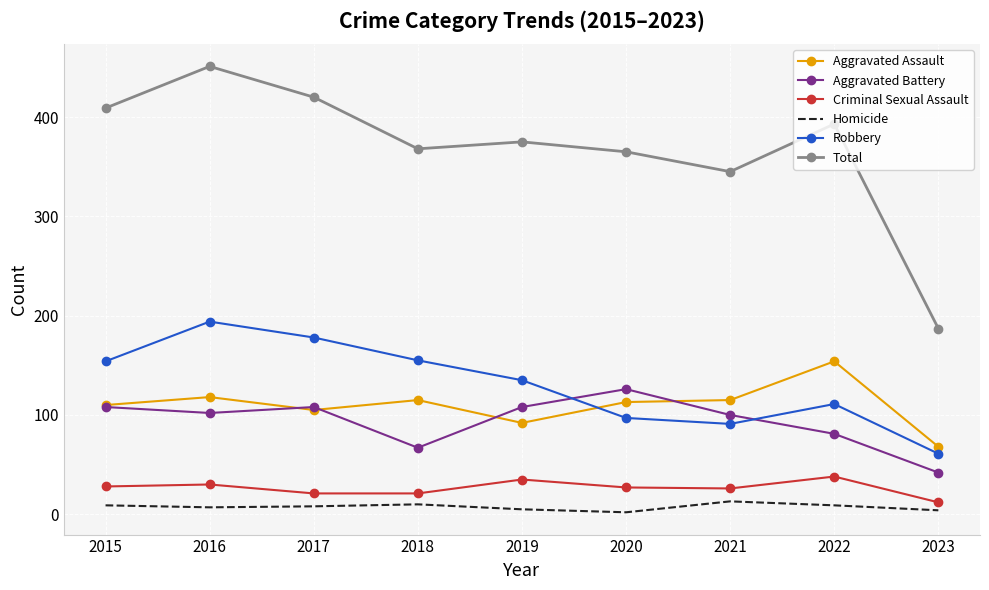

What is the difference between the maximum and minimum values in the Total series?

264